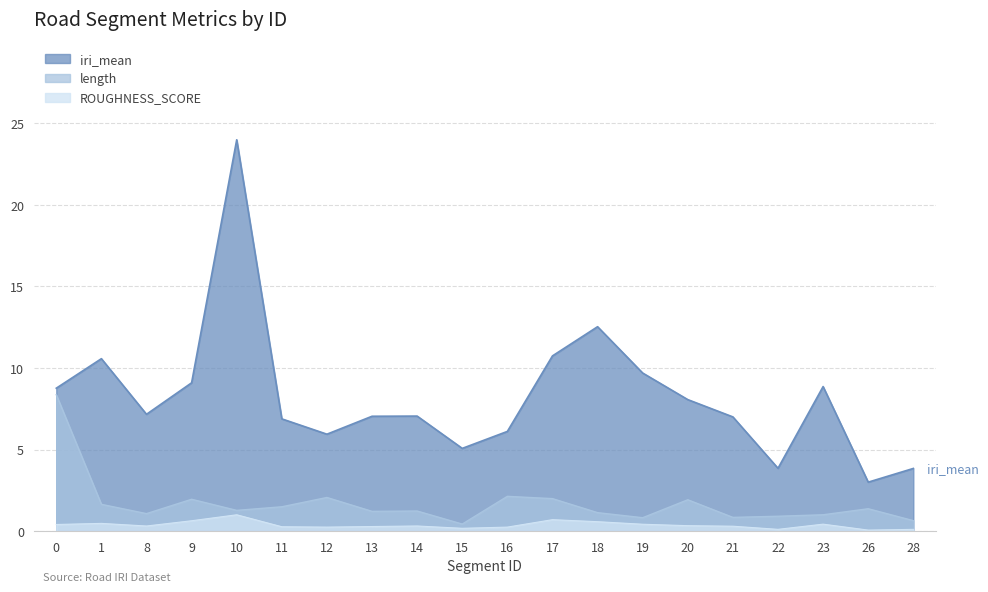

Reading left to right, what are all the values shown in this chart?

length: 8.4	1.6	1.1	1.9	1.3	1.5	2.1	1.2	1.2	0.4	2.1	2.0	1.1	0.8	1.9	0.8	0.9	1.0	1.4	0.6
ROUGHNESS_SCORE: 0.4	0.5	0.3	0.6	1.0	0.3	0.2	0.3	0.3	0.2	0.2	0.7	0.6	0.4	0.3	0.3	0.1	0.4	0.1	0.1
iri_mean: 8.8	10.6	7.2	9.1	24.0	6.9	5.9	7.0	7.0	5.1	6.1	10.7	12.5	9.7	8.1	7.0	3.9	8.9	3.0	3.8